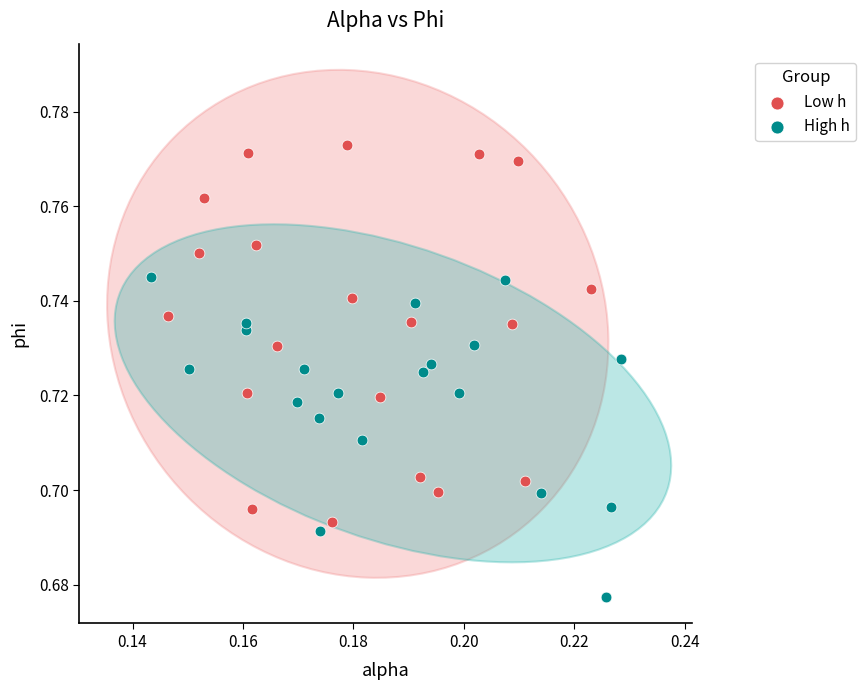

Which series has the widest spread of Y values?

Low h